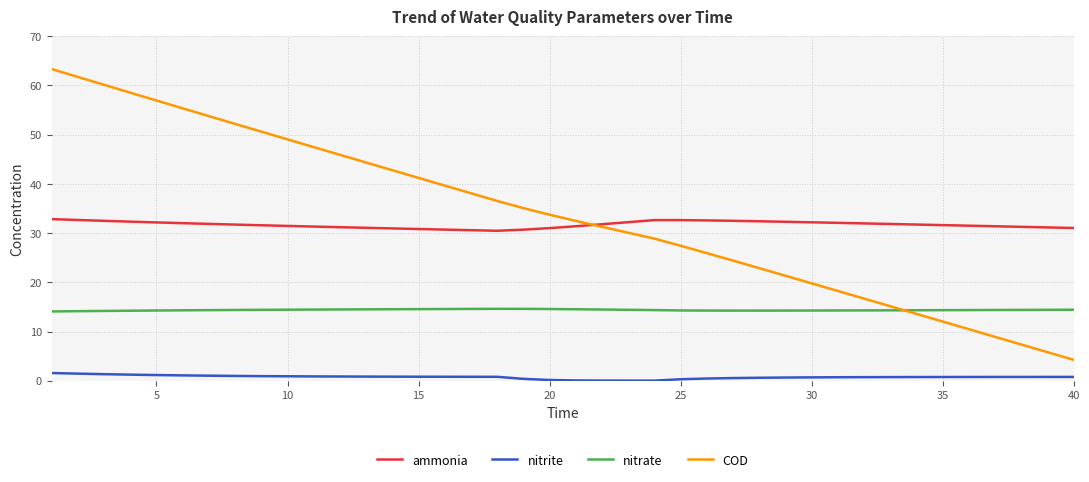

List the series in order of their peak value, highest first.

COD, ammonia, nitrate, nitrite